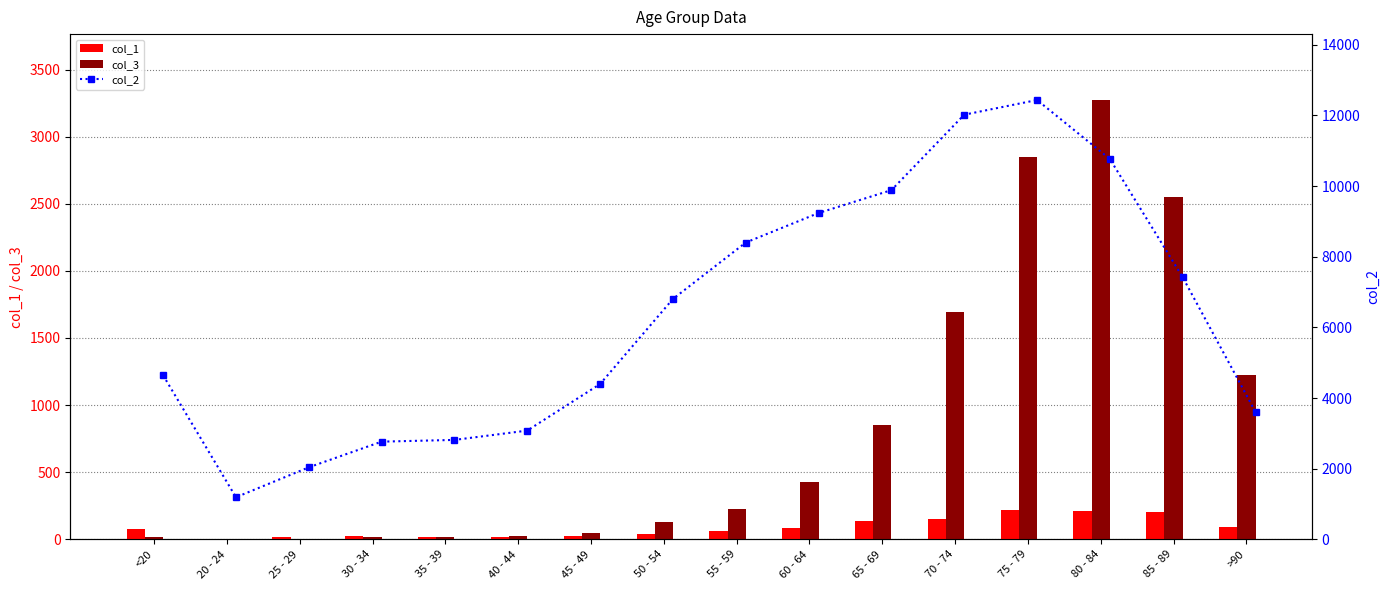

Does the chart contain any negative values?

No